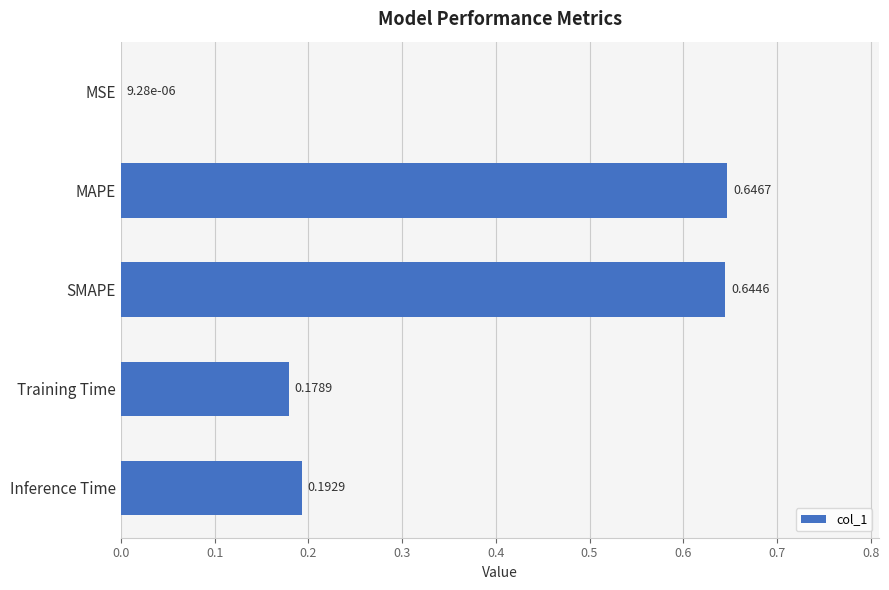

Where is the data nearest to the value 0?

MSE